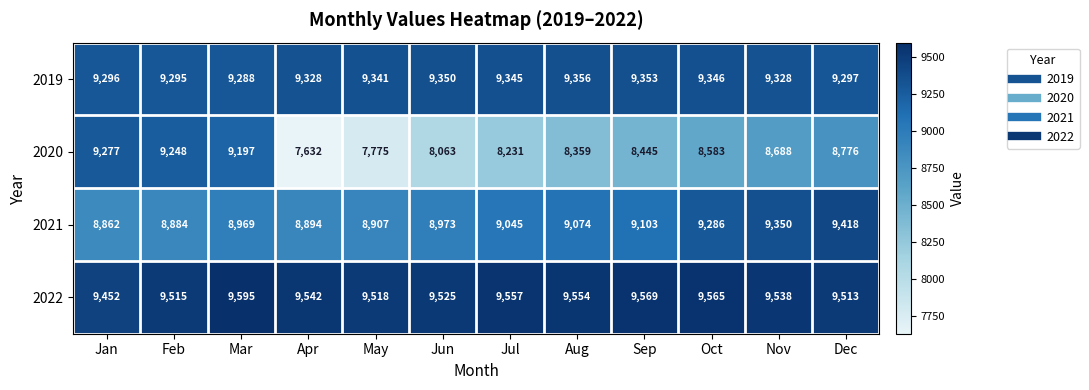

Which series has the largest range (max minus min)?

2020